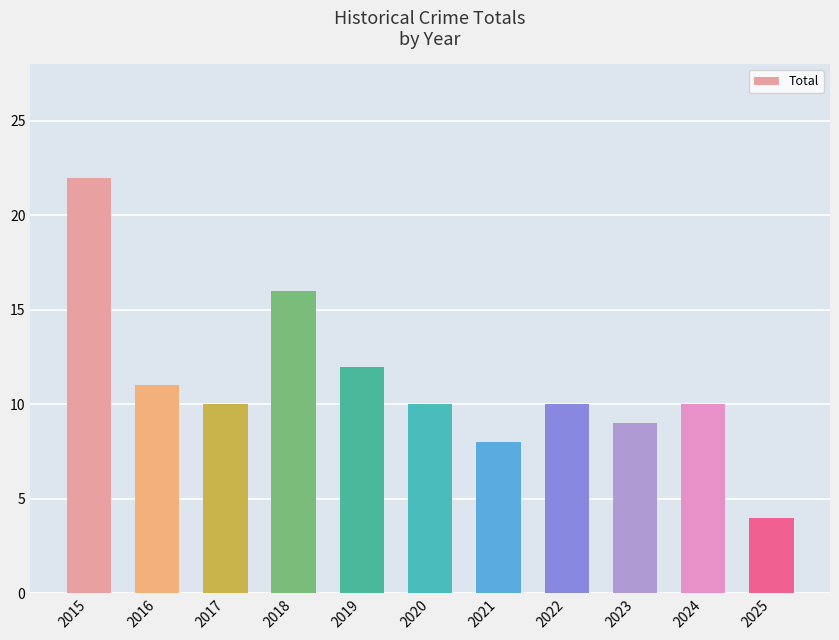

What is the value of the 2nd bar from the left?

11